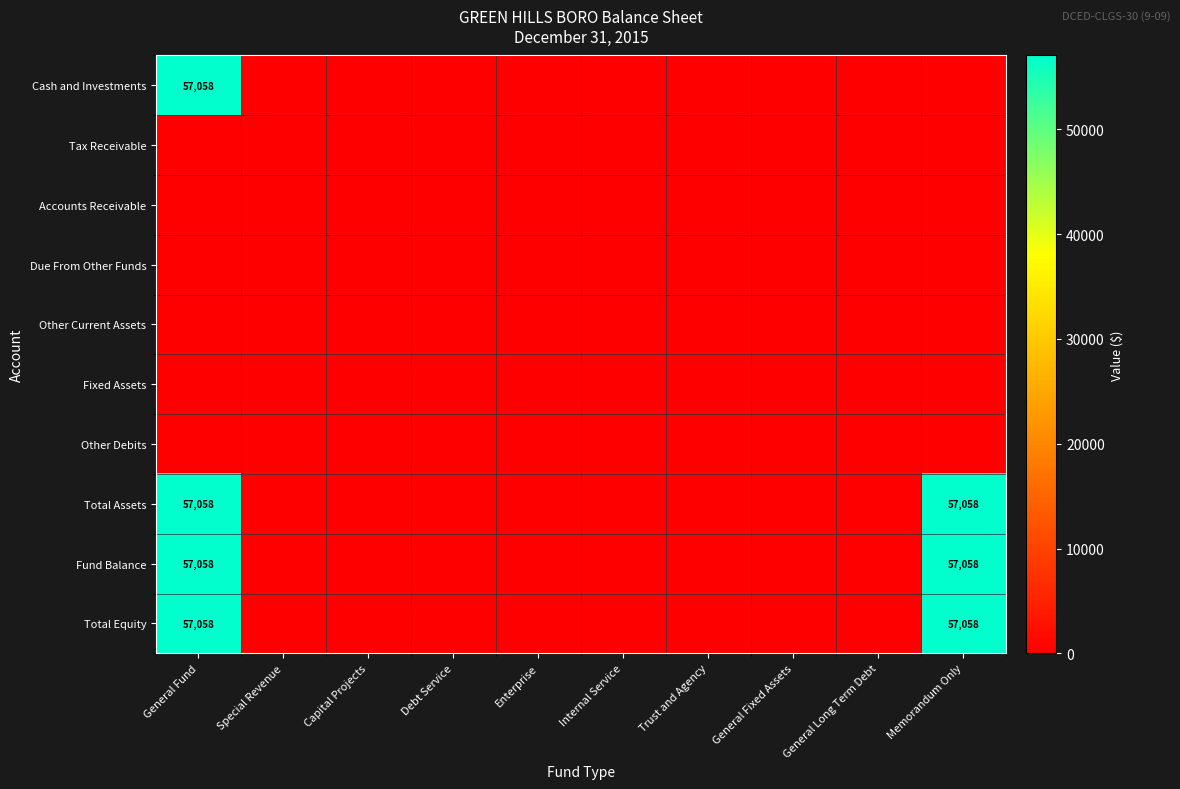

Where is Fund Balance nearest to the value 28529?

General Fund